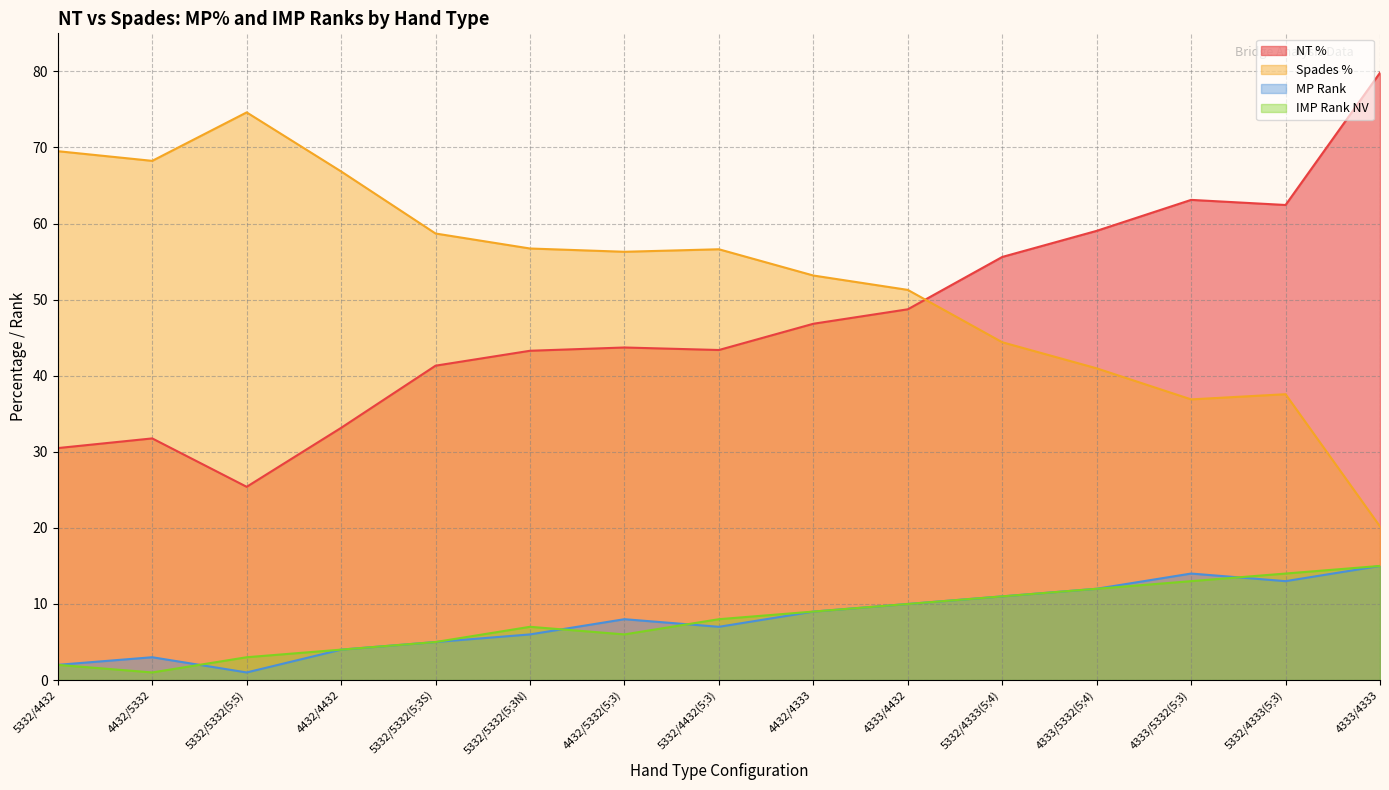

What position from the left is 5332/4333(5;4)?

11